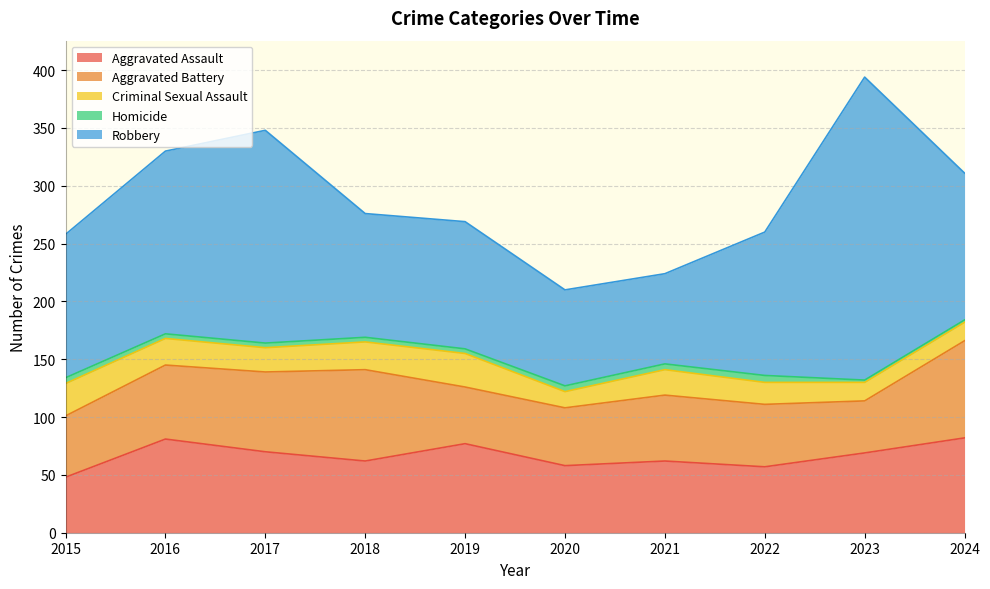

Which series has the largest total across all categories?

Robbery